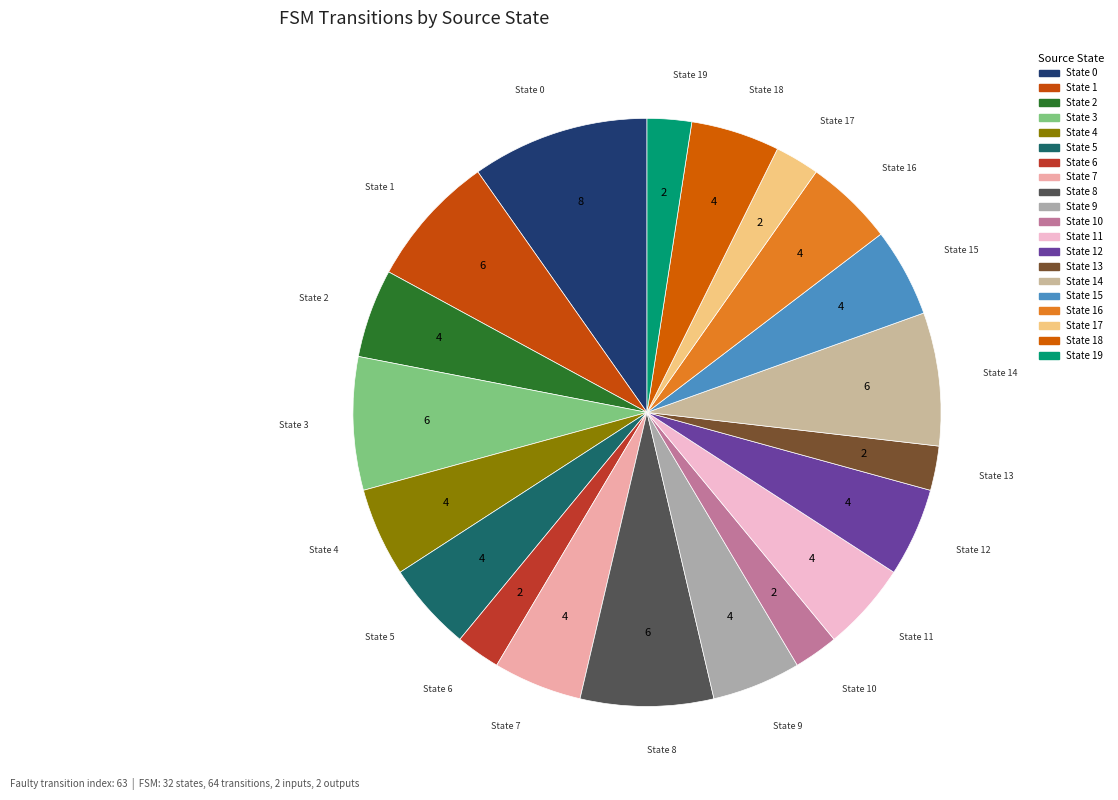

Count the number of slices in the pie.

20